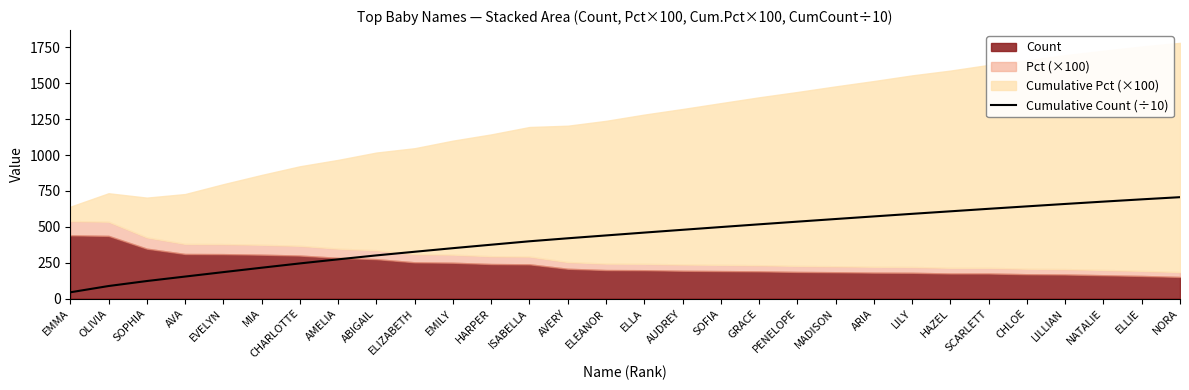

What is the difference between the maximum and minimum values?

662.6